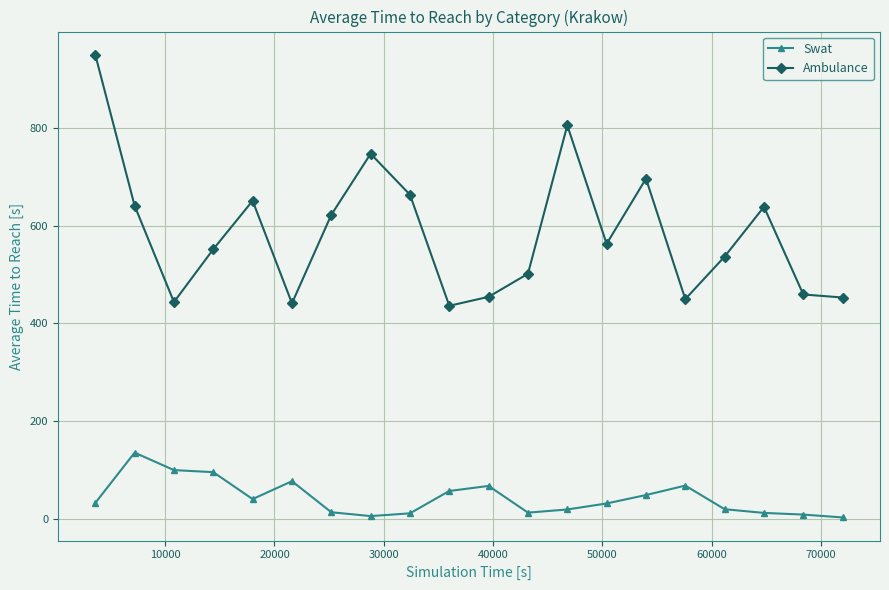

True or false: Swat and Ambulance cross at least once.

False